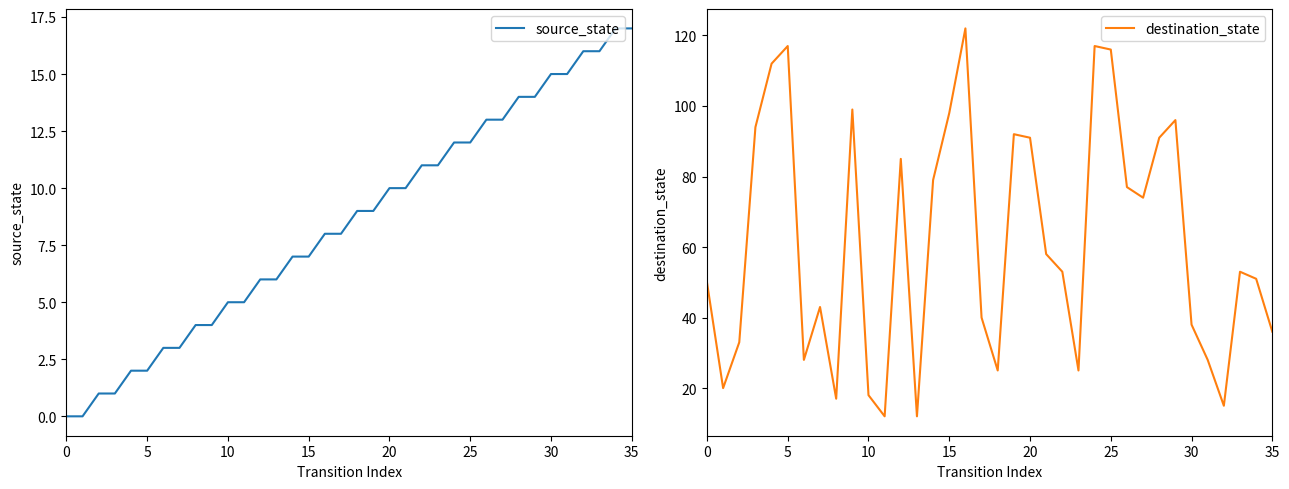

Between which two adjacent categories do destination_state and source_state first intersect?

31 and 32